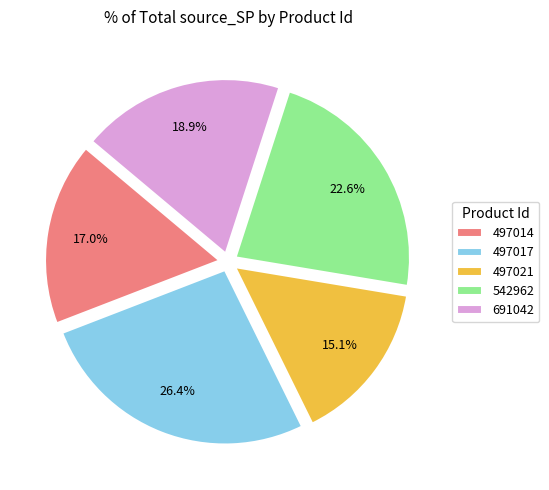

How many slices are in this pie chart?

5